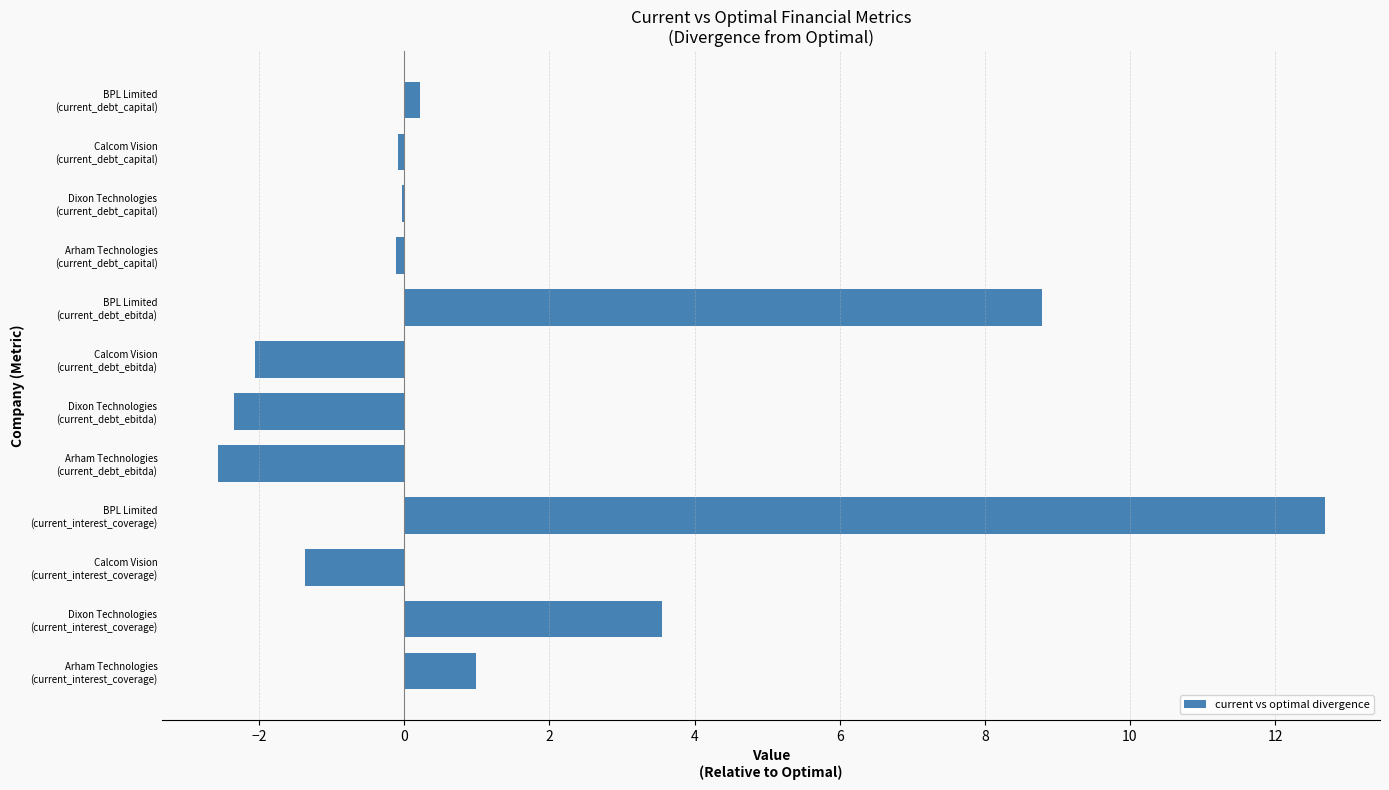

What is the sum of all values?

17.6